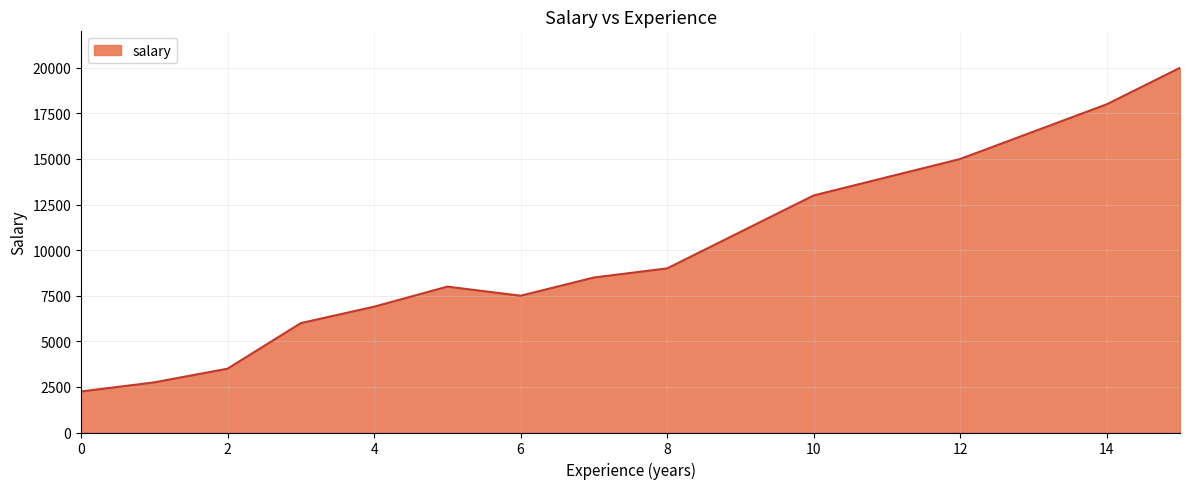

What is the difference between the maximum and minimum values?

17750